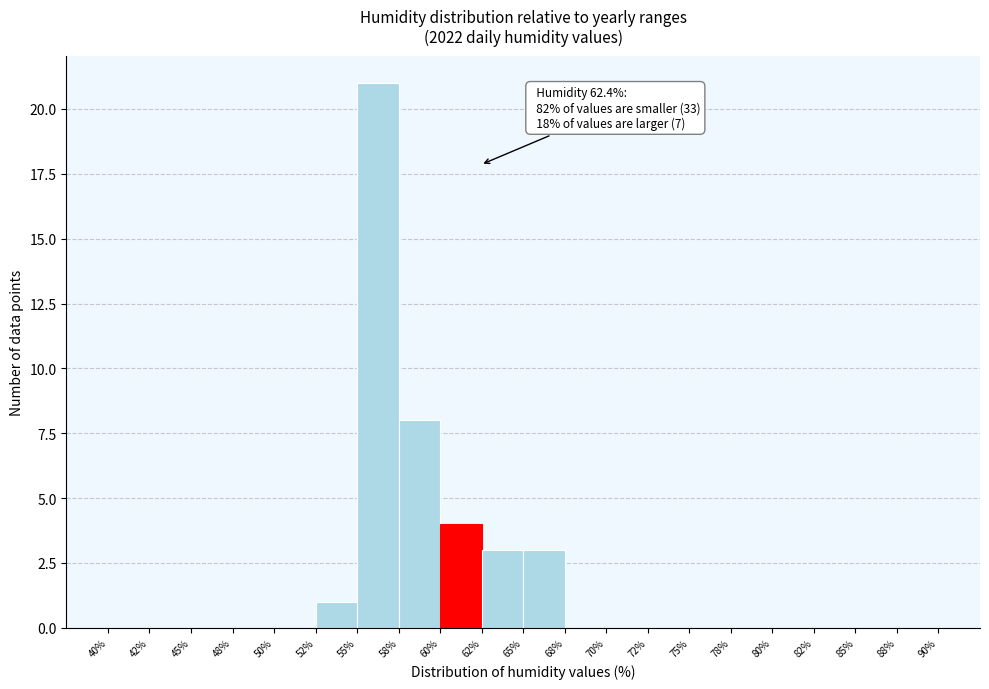

Which range on the x-axis has the tallest bar?

55% to 58%